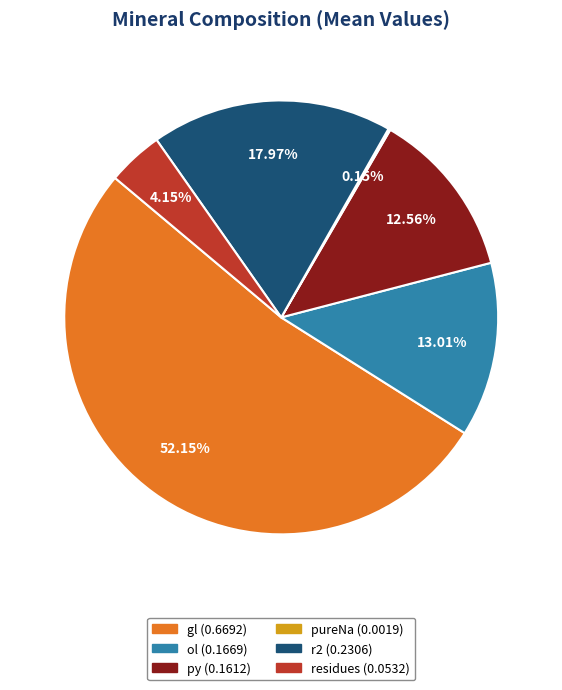

Is there a majority slice in this chart?

Yes